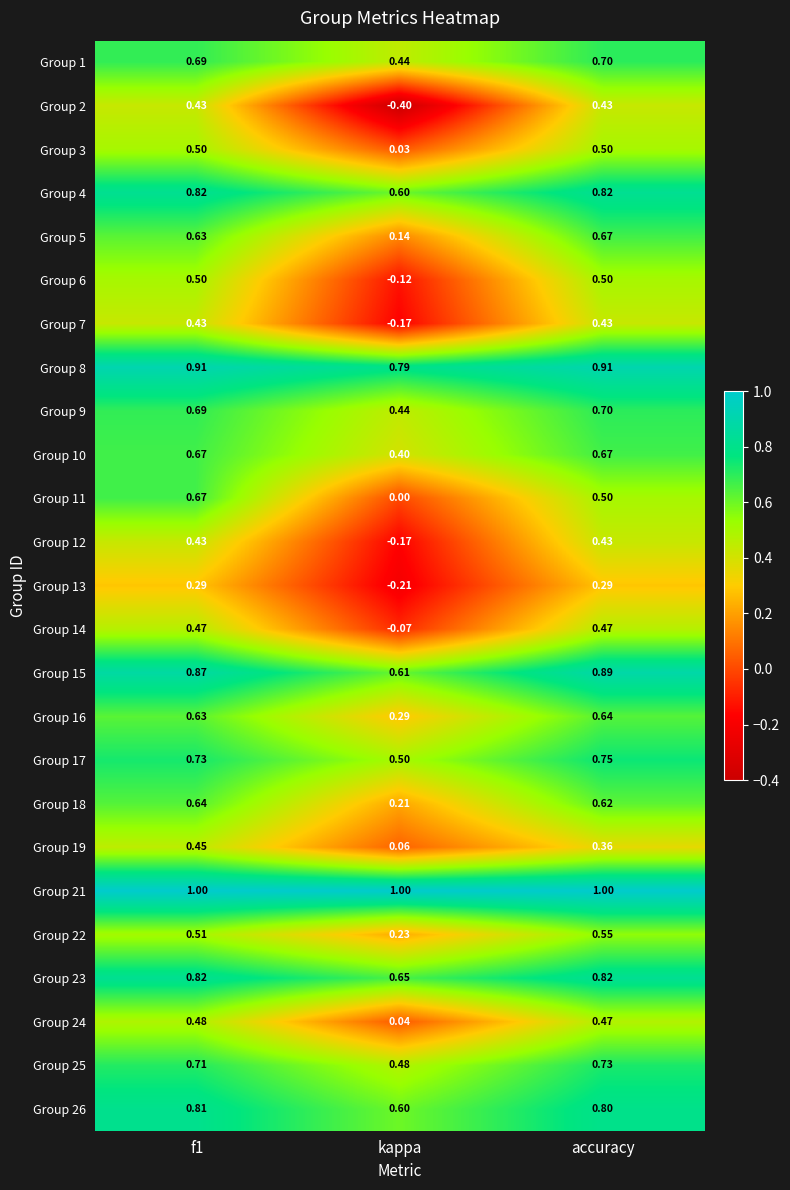

At which category does the chart reach its minimum across all series?

kappa